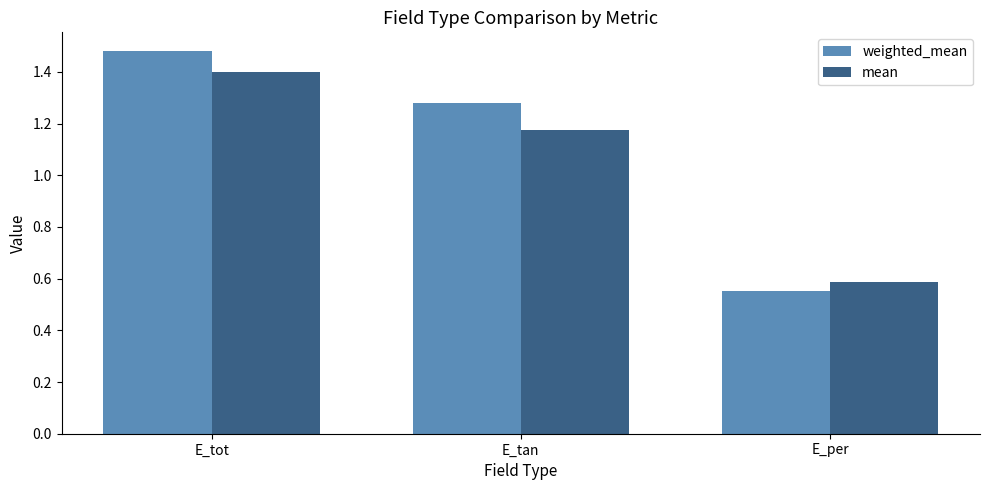

True or false: mean has a value of 0.4 at E_per.

False